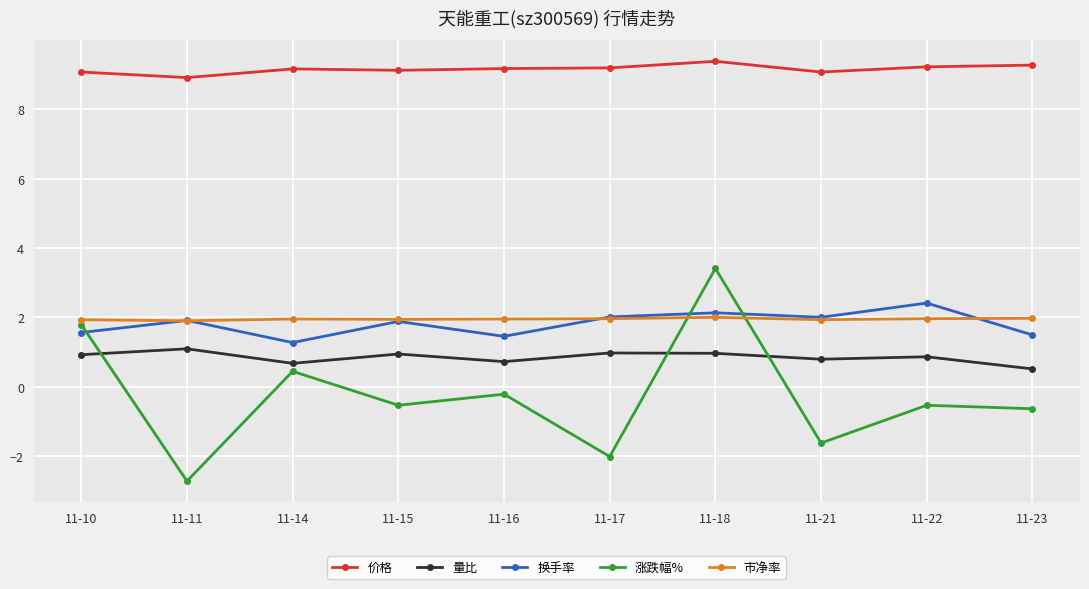

True or false: 价格 has more than 0 interior local peaks.

True